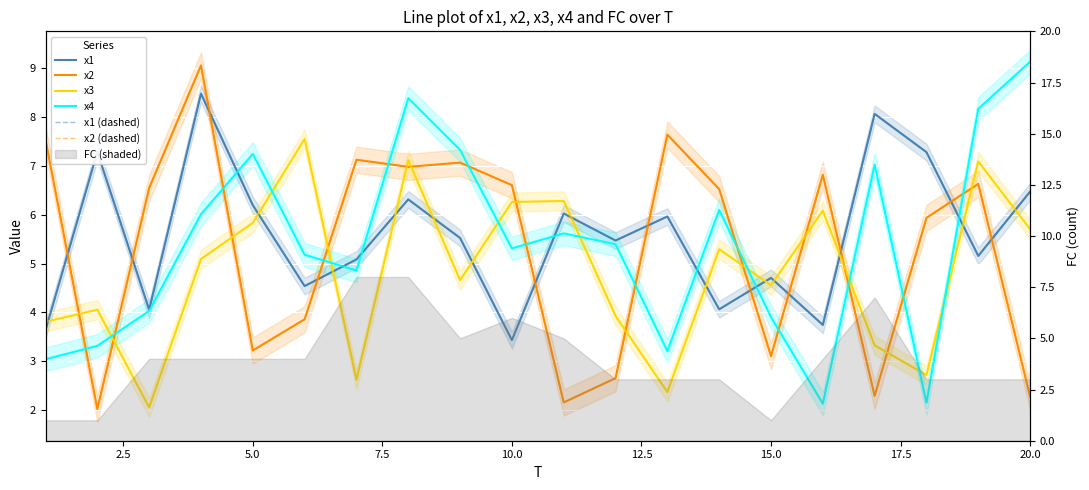

At how many categories does at least one series exceed 7?

13